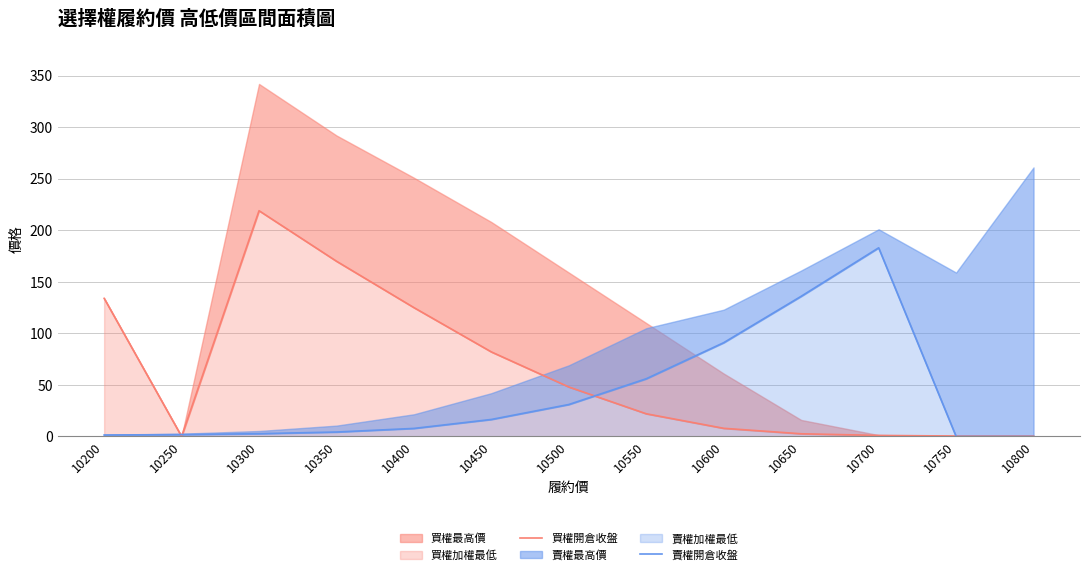

What is the average value of the 賣權開倉收盤 series?

40.9